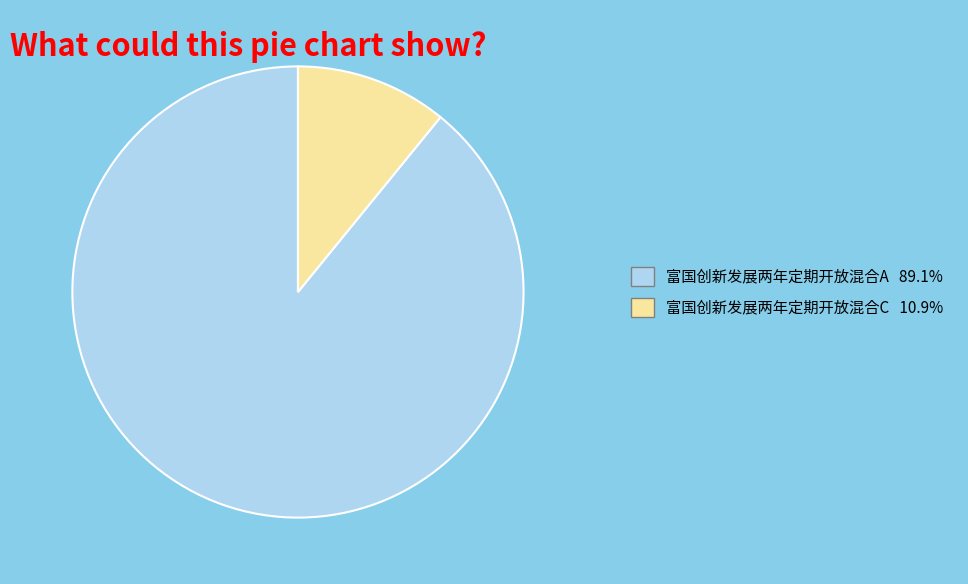

Is 富国创新发展两年定期开放混合C 10.9% the majority of the pie?

No